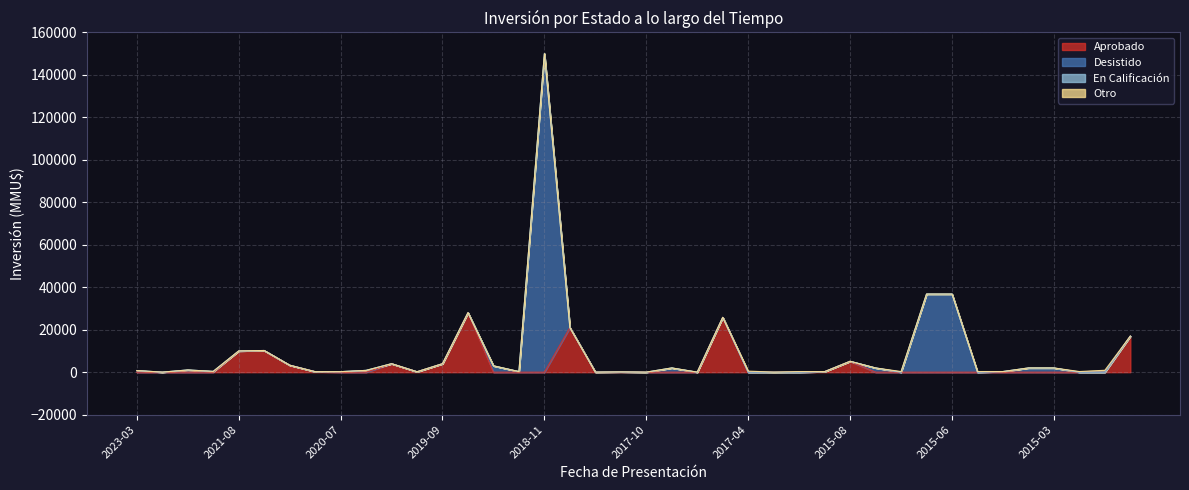

What is the difference between the maximum and second lowest values in the Desistido series?

150000